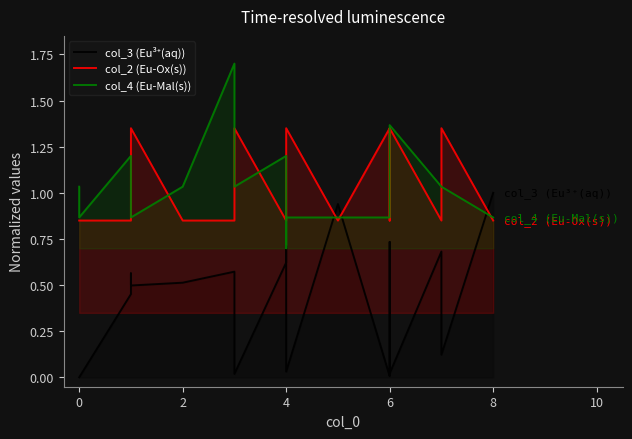

At 6, list the series in order from largest to smallest.

col_2 (Eu-Ox(s)), col_4 (Eu-Mal(s)), col_3 (Eu³⁺(aq))